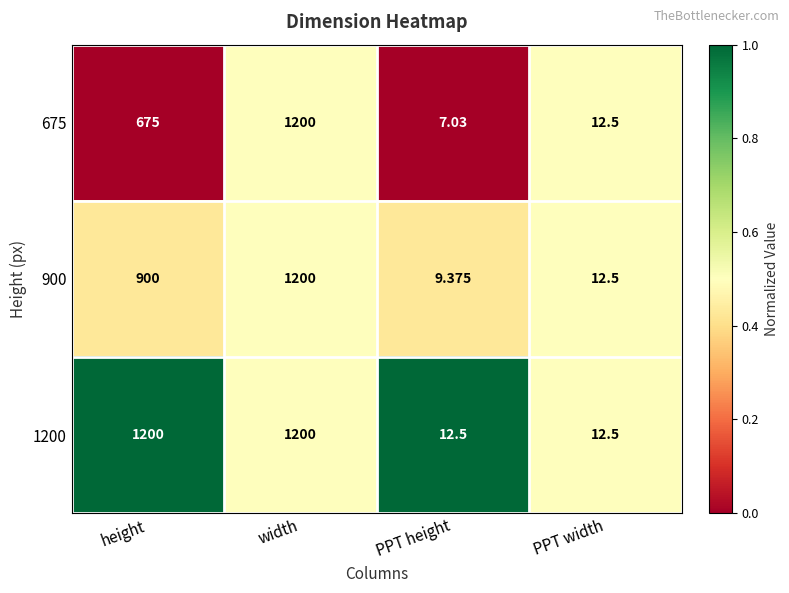

At which label is 900 closest to 604?

height